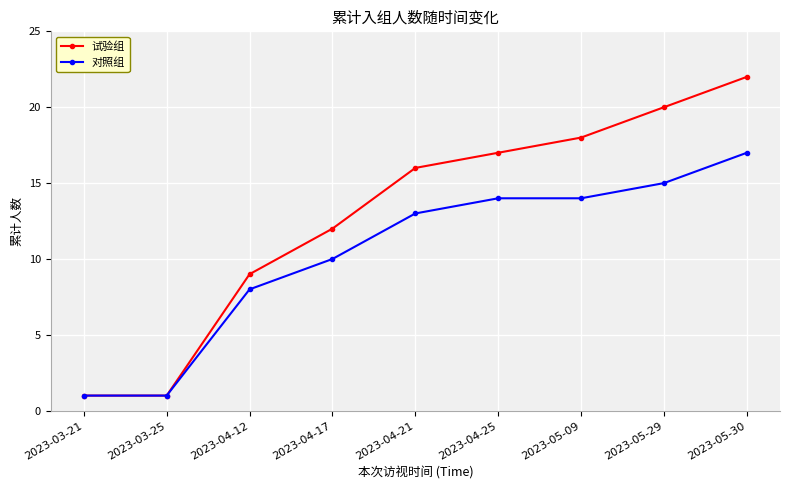

At which label does 试验组 reach its peak?

2023-05-30